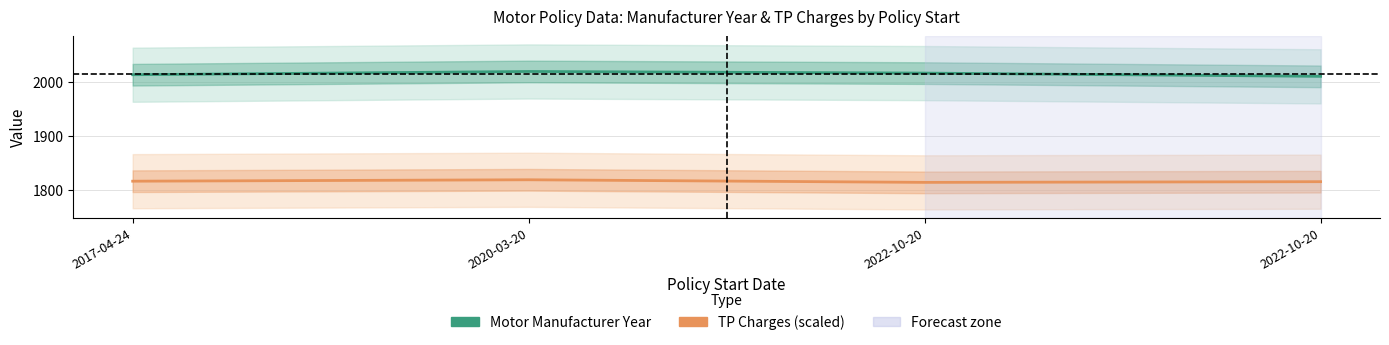

Reading right to left, extract all data points from this chart.

Motor Manufacturer Year: 2022-10-20=2010.0	2022-10-20=2016.0	2020-03-20=2019.0	2017-04-24=2013.0
TP Charges (scaled): 2022-10-20=1815.5	2022-10-20=1814.2	2020-03-20=1819.0	2017-04-24=1816.4